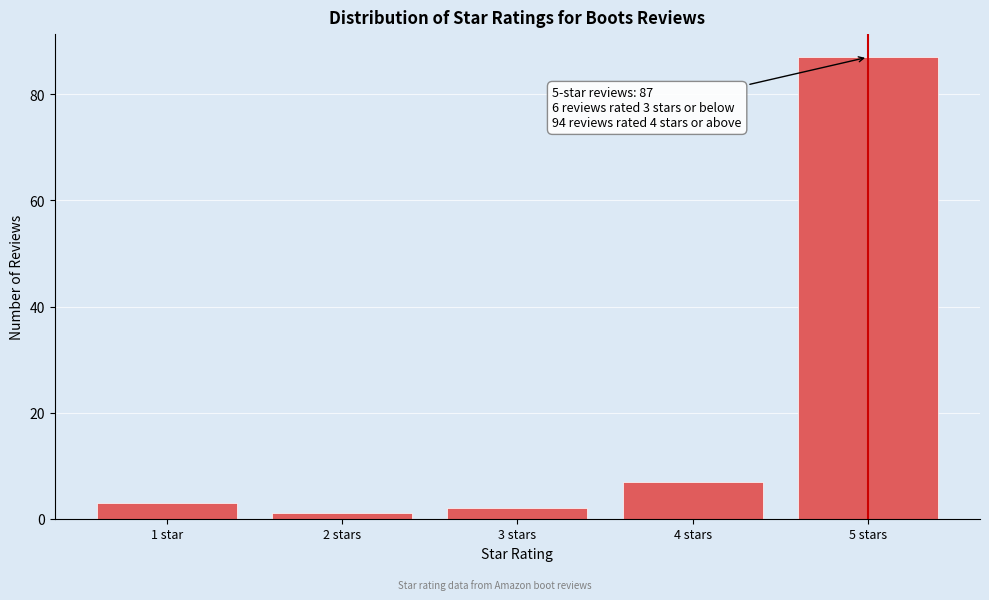

Reading left to right, transcribe all the data shown in this chart.

1 star=3	2 stars=1	3 stars=2	4 stars=7	5 stars=87